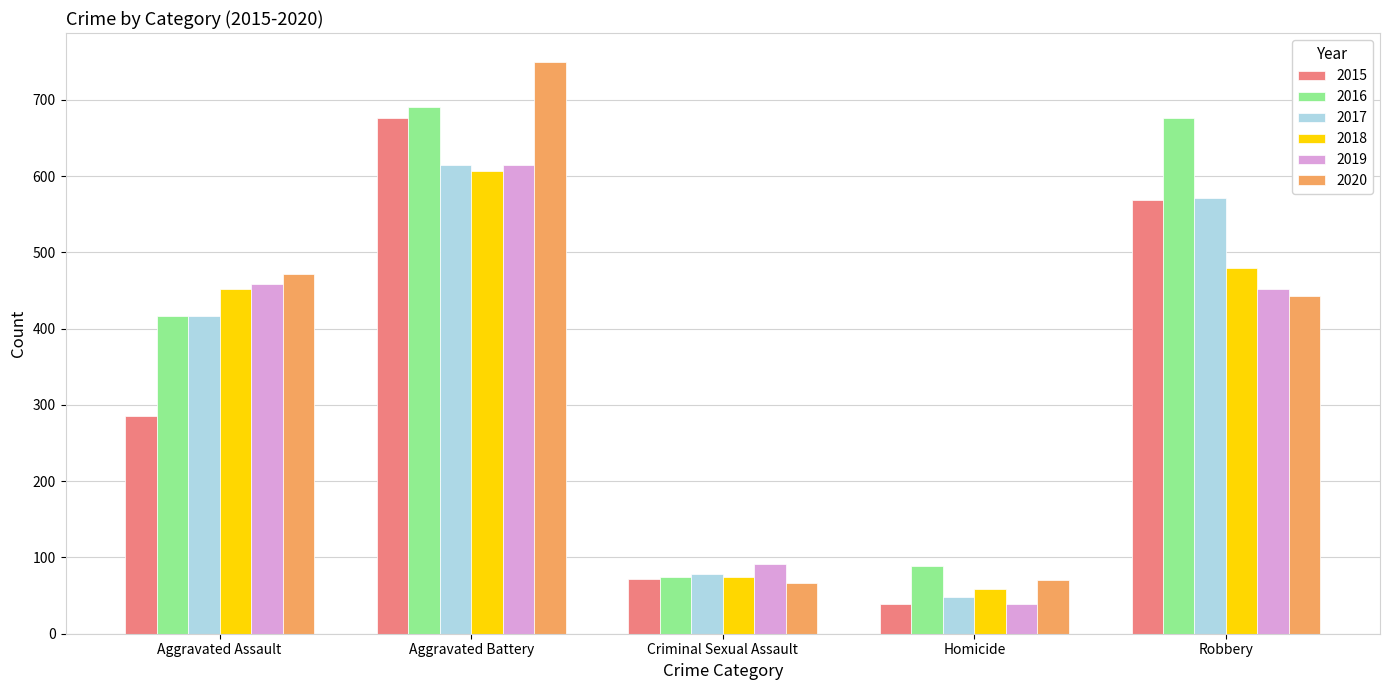

What is the value of the 2020 bar at the 5th from the left?

443